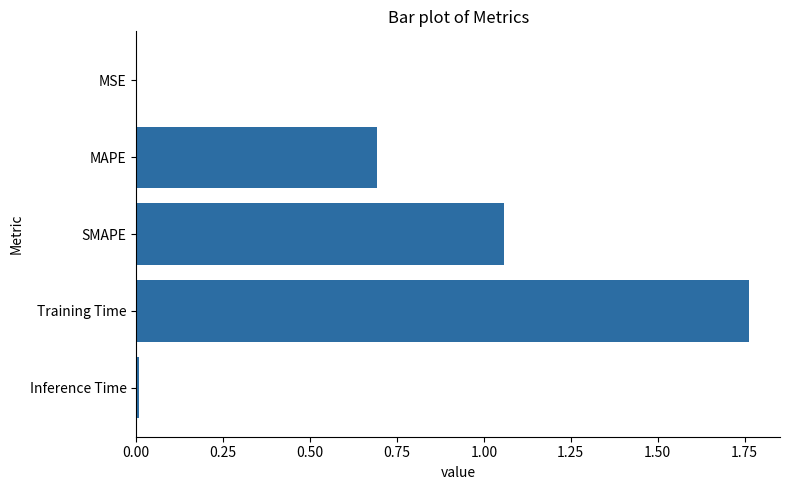

Is it true that the value at SMAPE is 0.3?

False